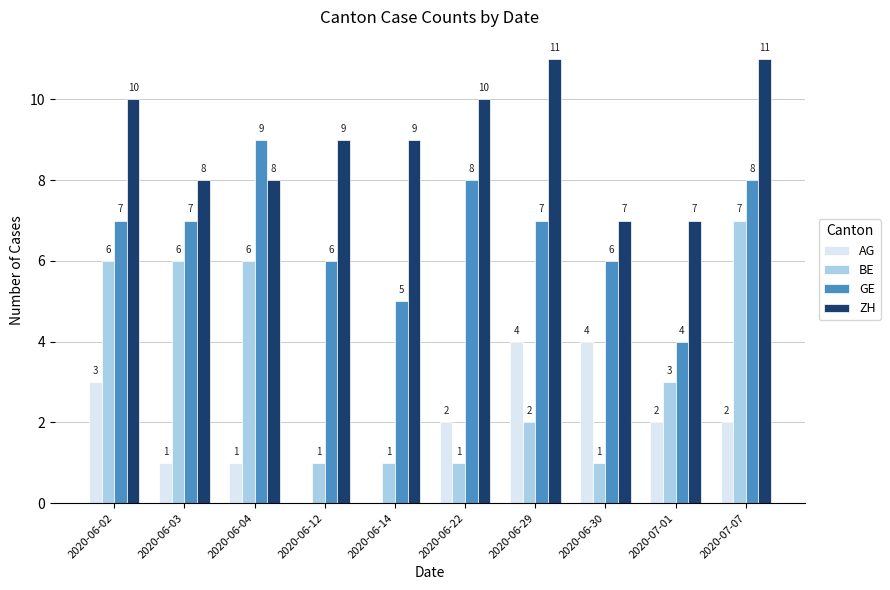

What is the average value of the BE series?

3